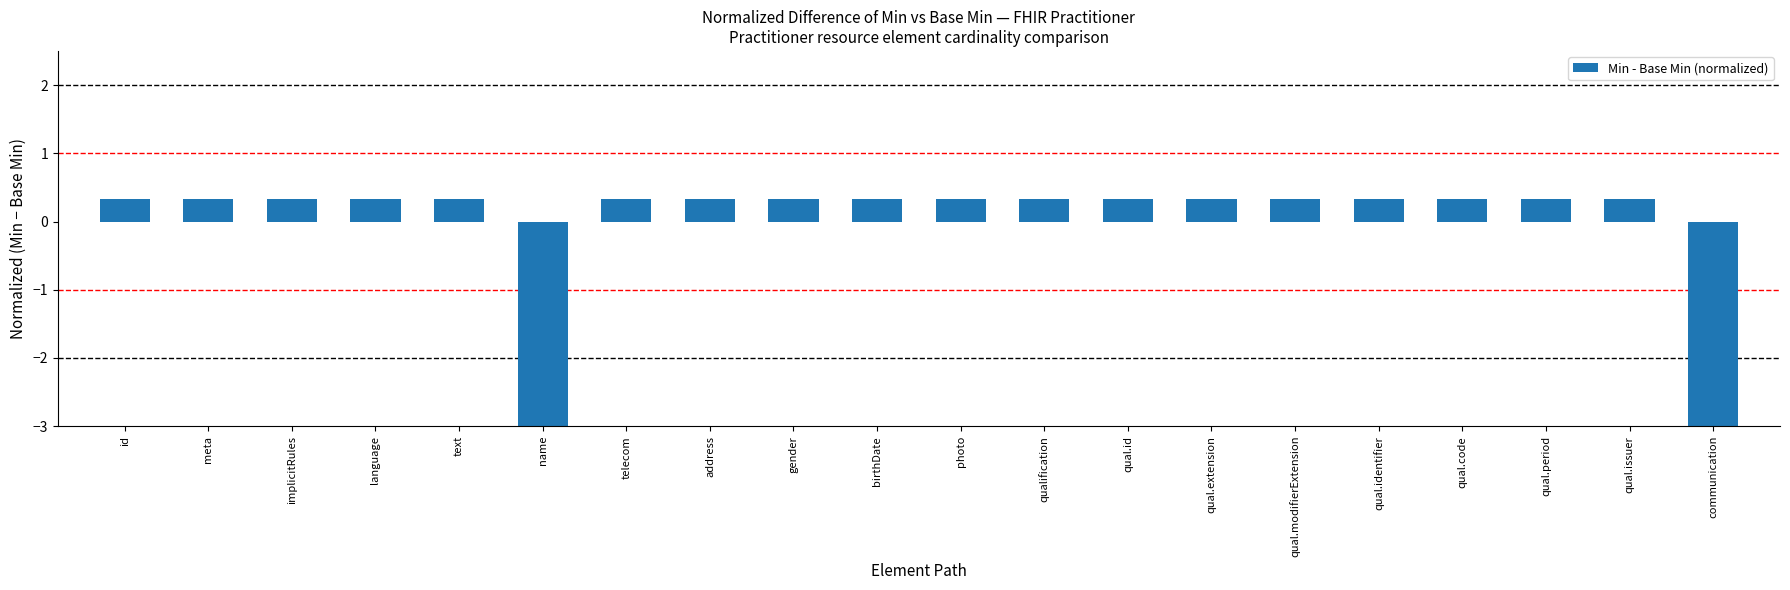

How many values are between 0 and 1?

18